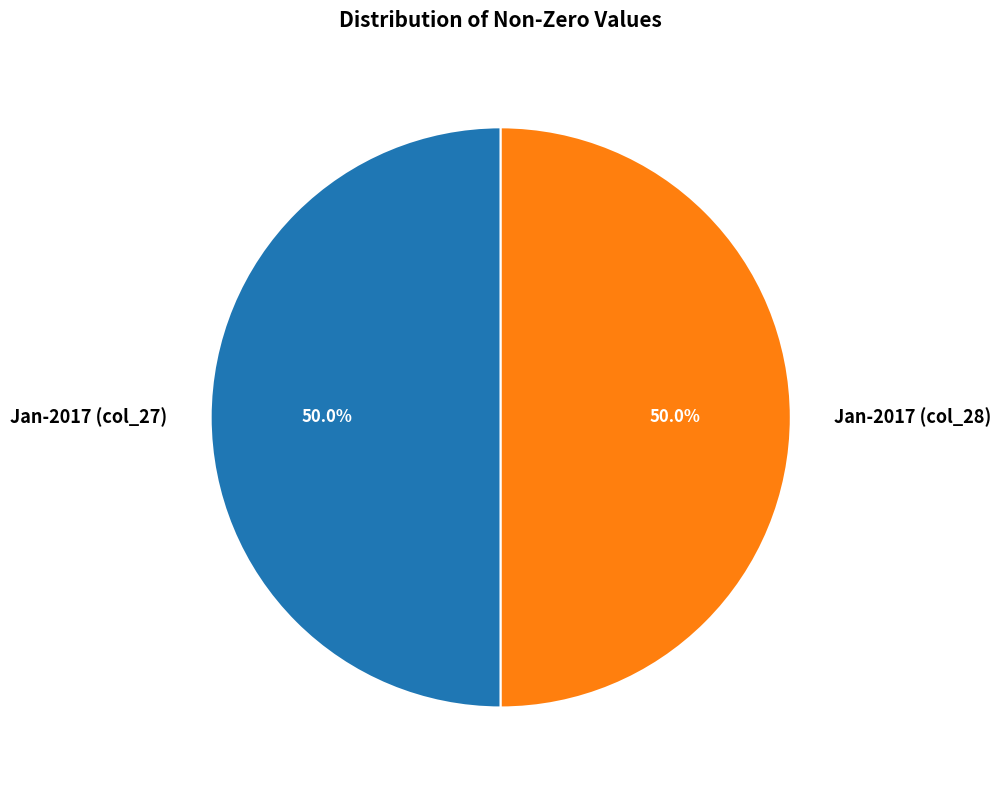

What is the ratio of the value at Jan-2017 (col_27) to the value at Jan-2017 (col_28)?

1.0